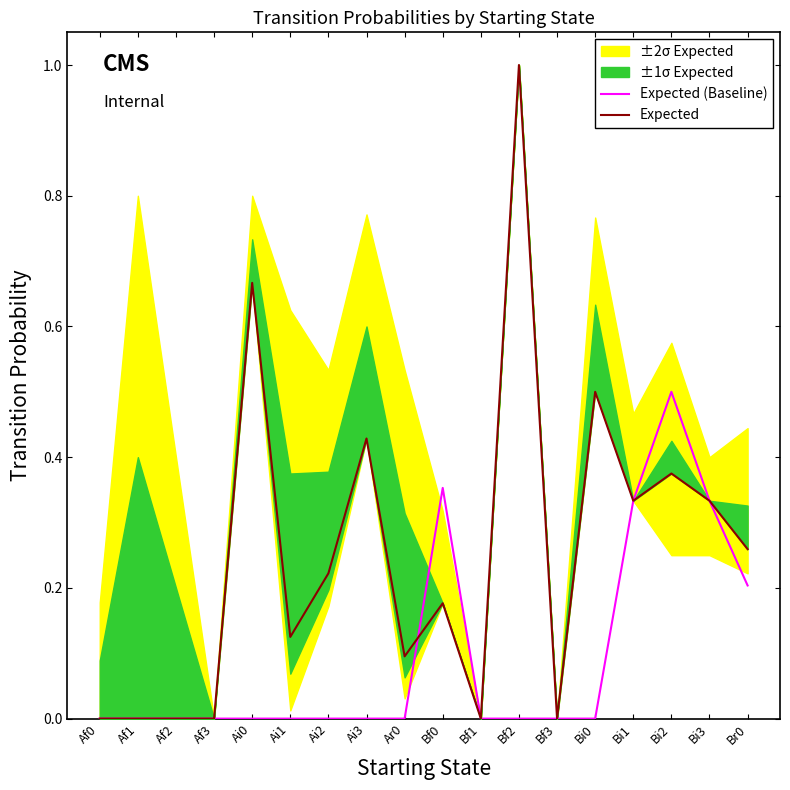

What is the average value of the Expected series?

0.3